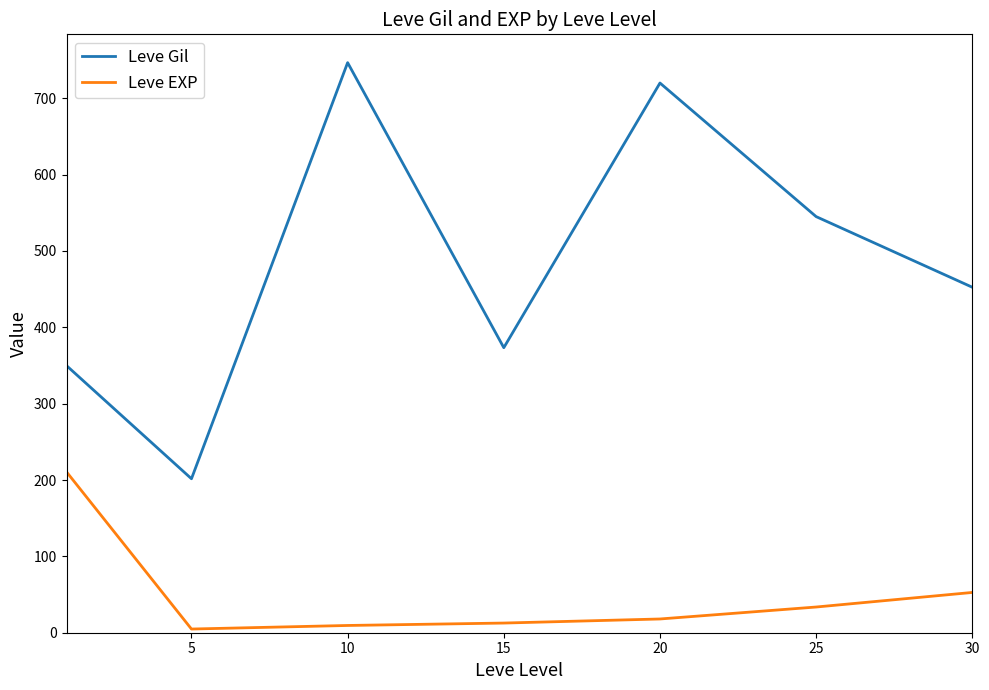

True or false: Leve Gil and Leve EXP cross at least once.

False